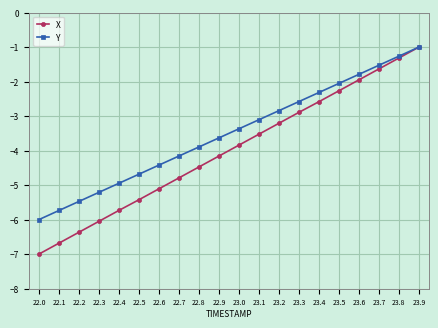

Which series has the widest spread of values?

X